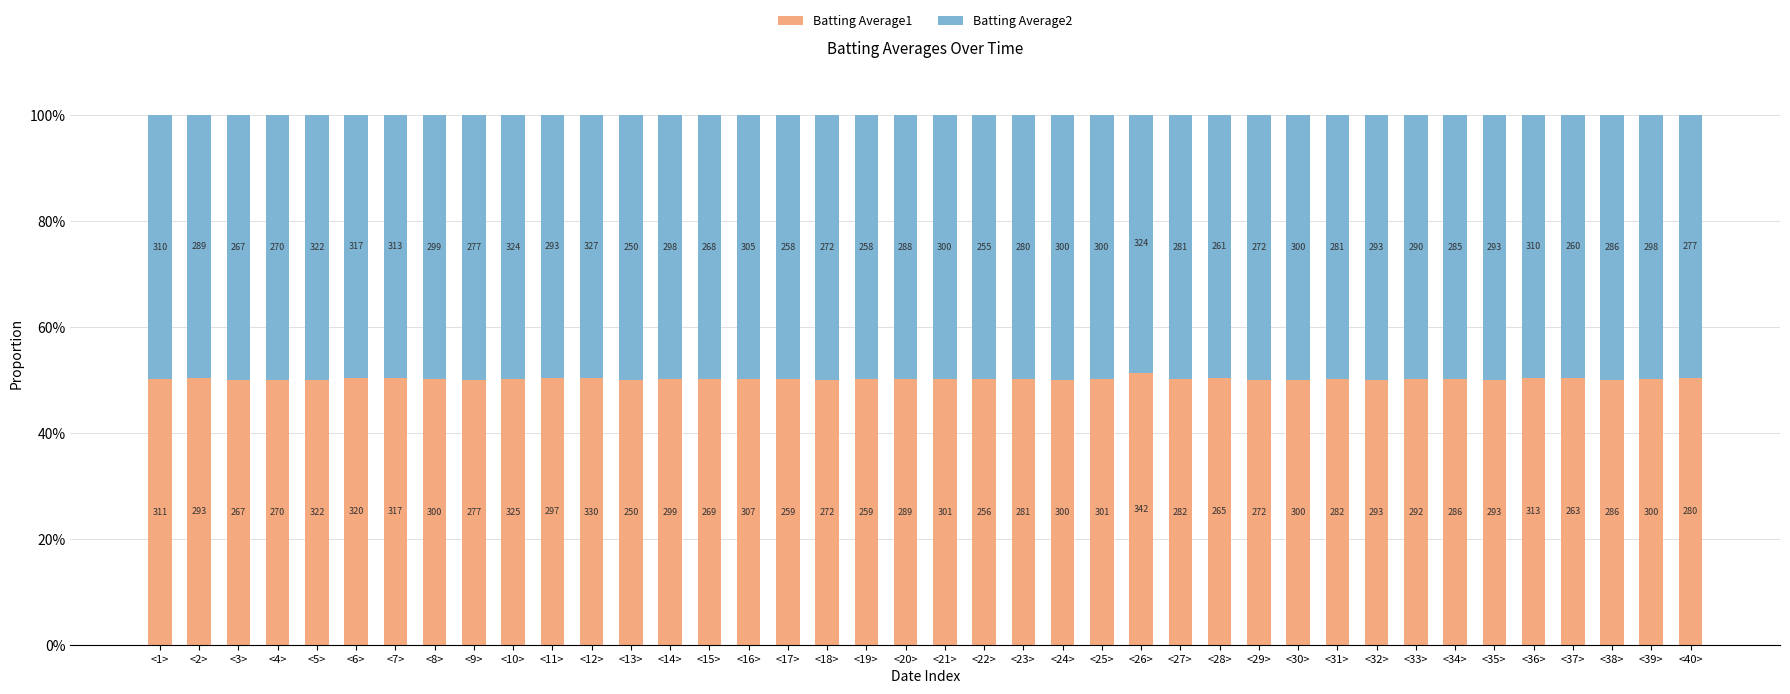

Does the chart contain any negative values?

No